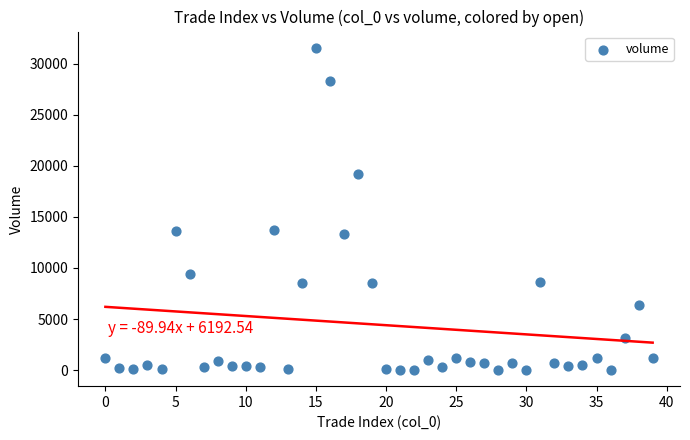

What is the range of Y values (max minus min)?

31579.9